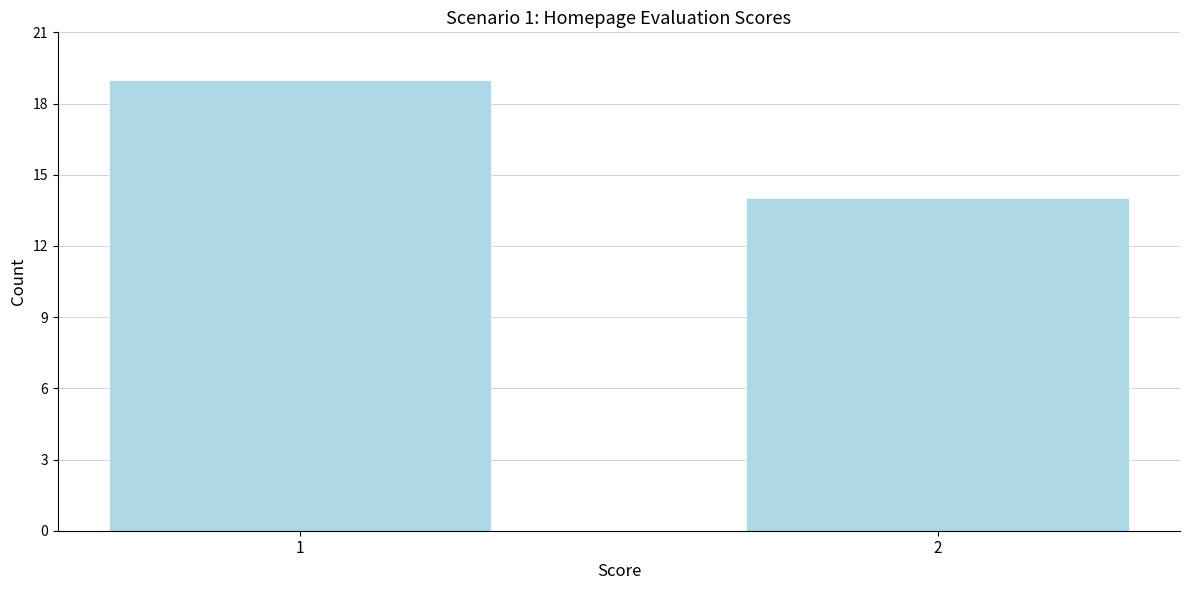

Reading right to left, list all the values displayed in this chart.

2=14	1=19